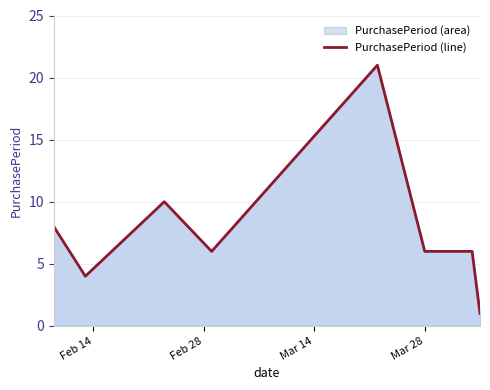

How many values exceed 6?

3